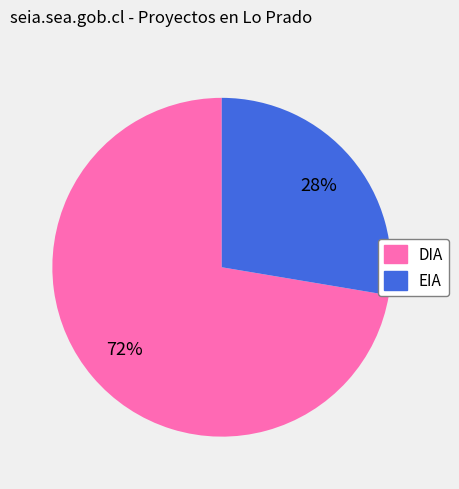

Is the sum of EIA and DIA greater than half?

Yes